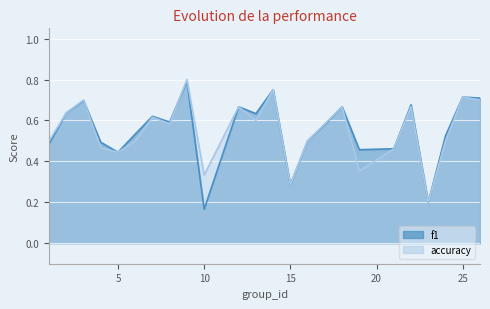

Reading left to right, transcribe all the data shown in this chart.

f1: 1=0.5	2=0.6	3=0.7	4=0.5	5=0.4	6=0.5	7=0.6	8=0.6	9=0.8	10=0.2	12=0.7	13=0.6	14=0.8	15=0.3	16=0.5	17=0.6	18=0.7	19=0.5	21=0.5	22=0.7	23=0.2	24=0.5	25=0.7	26=0.7
accuracy: 1=0.5	2=0.6	3=0.7	4=0.5	5=0.4	6=0.5	7=0.6	8=0.6	9=0.8	10=0.3	12=0.7	13=0.6	14=0.8	15=0.3	16=0.5	17=0.6	18=0.7	19=0.4	21=0.5	22=0.7	23=0.2	24=0.5	25=0.7	26=0.7